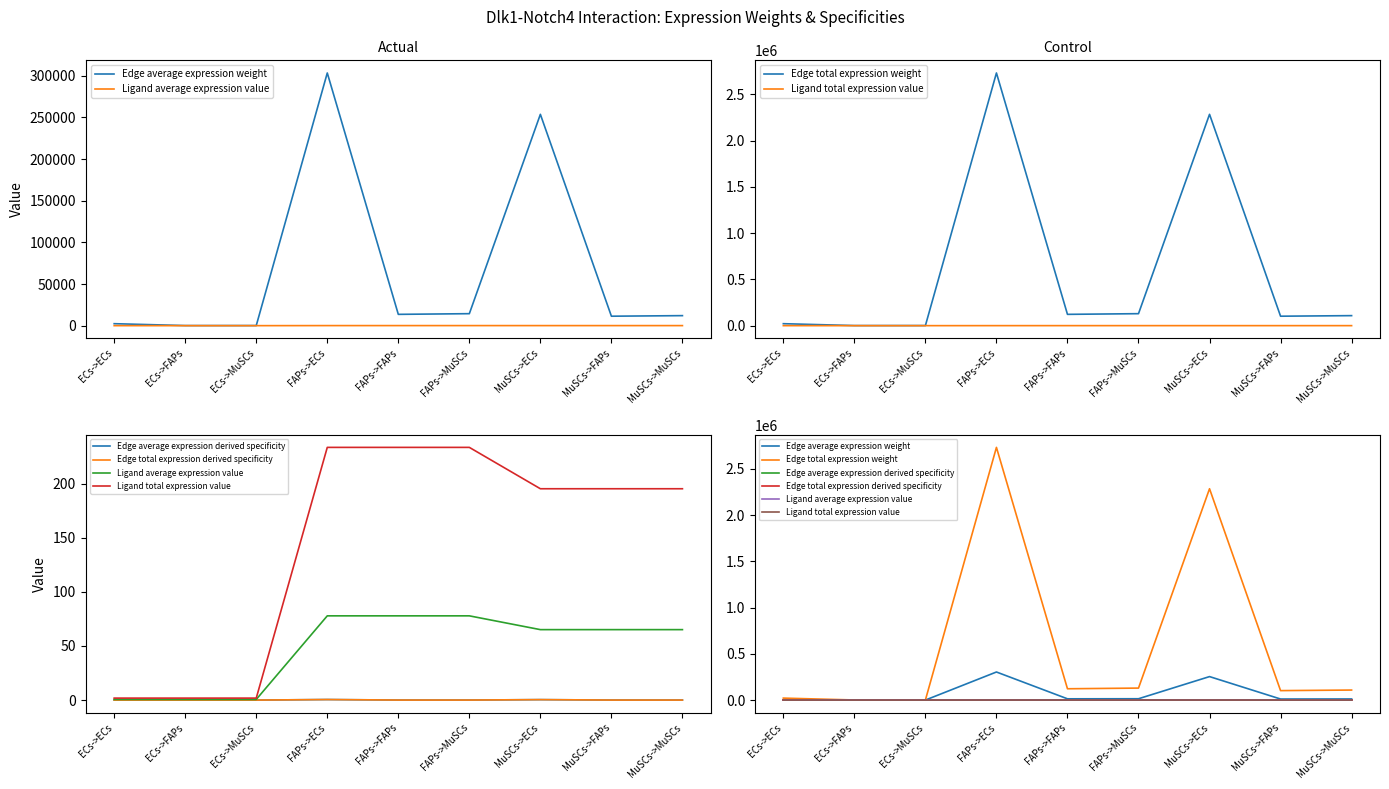

Which series changed the most between ECs->MuSCs and MuSCs->MuSCs?

Edge total expression weight